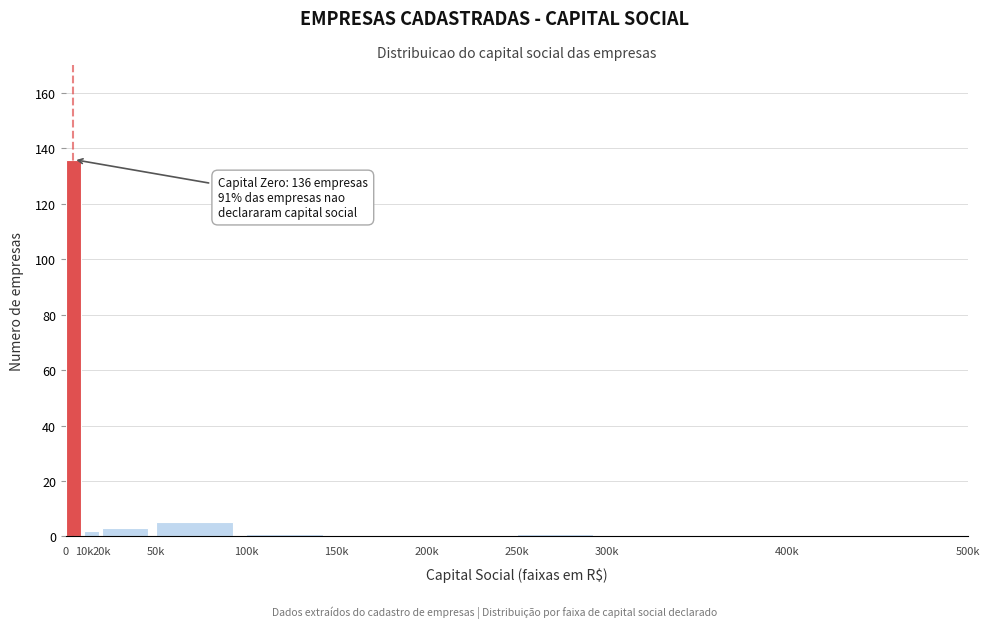

Reading left to right, what are all the values shown in this chart?

0=136	10k=2	20k=3	50k=5	100k=1	150k=0	200k=0	250k=1	300k=0	400k=0